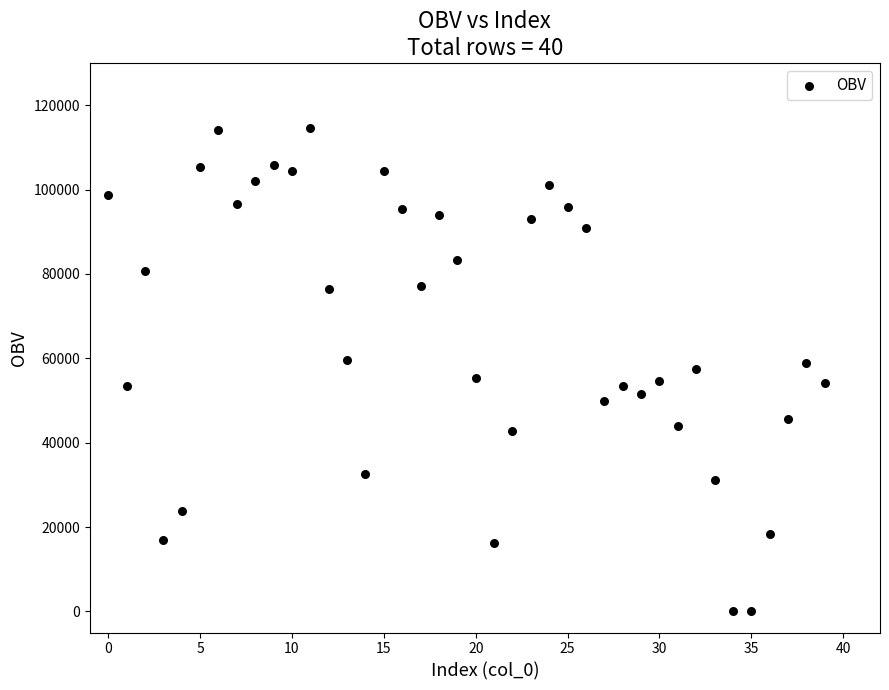

What is the range of Y values (max minus min)?

114676.1